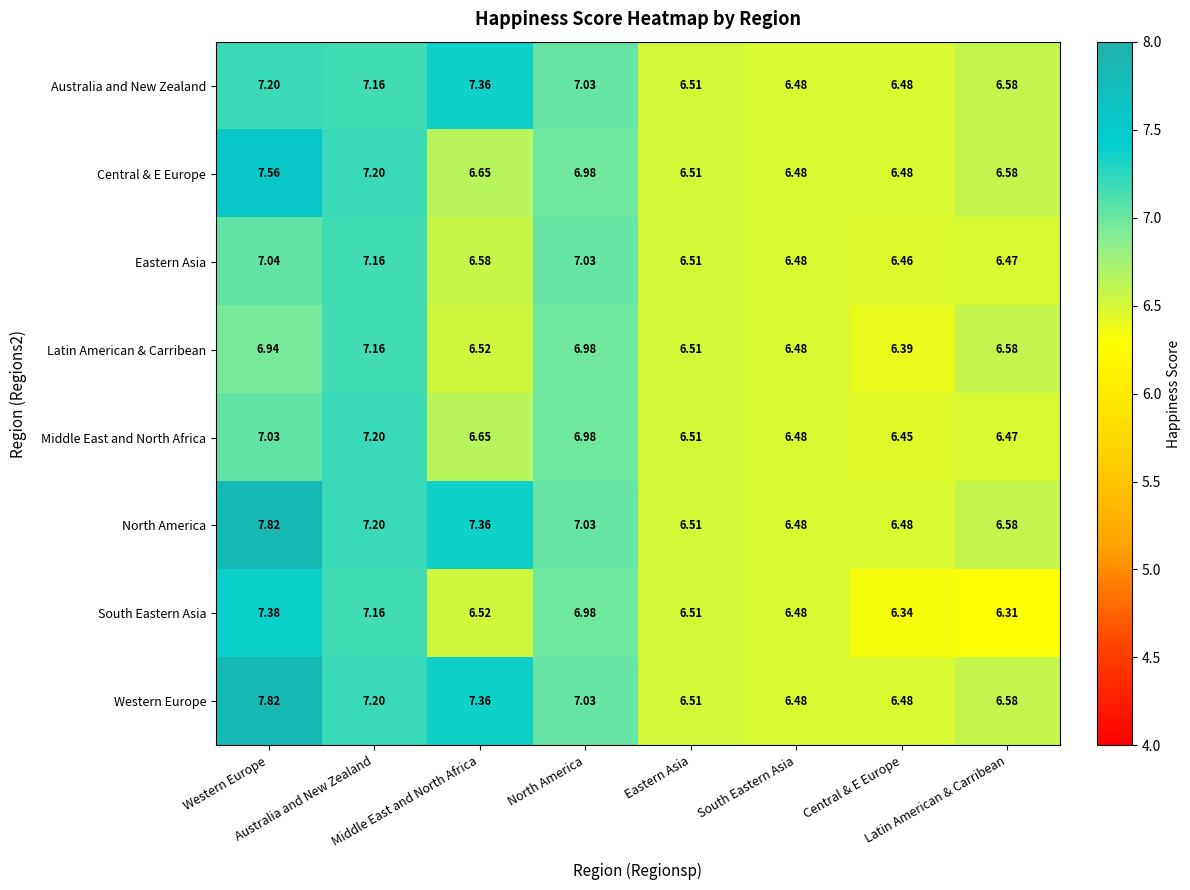

List the series in order of their peak value, lowest first.

Eastern Asia, Latin American & Carribean, Middle East and North Africa, Australia and New Zealand, South Eastern Asia, Central & E Europe, North America, Western Europe